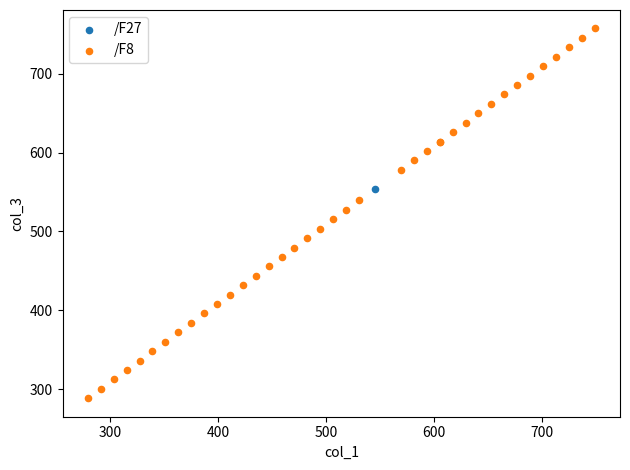

What are all the series names shown in the legend?

/F27, /F8